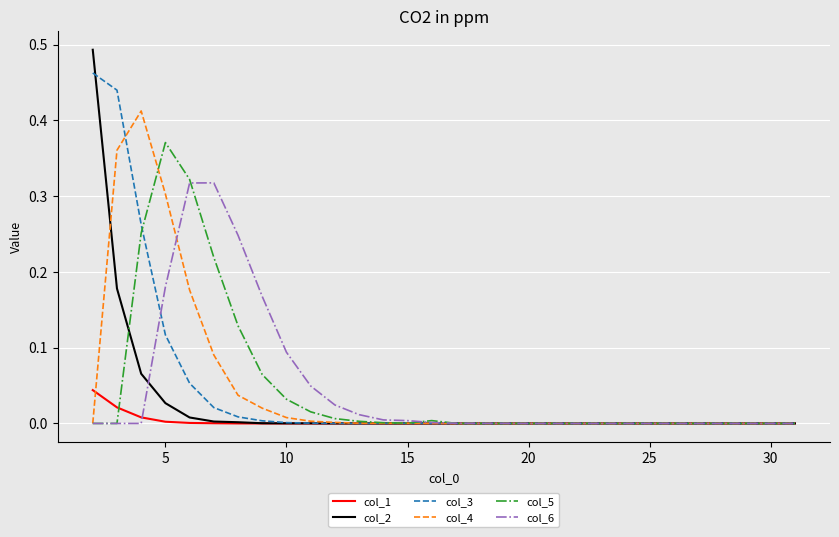

Which series has the largest range (max minus min)?

col_2